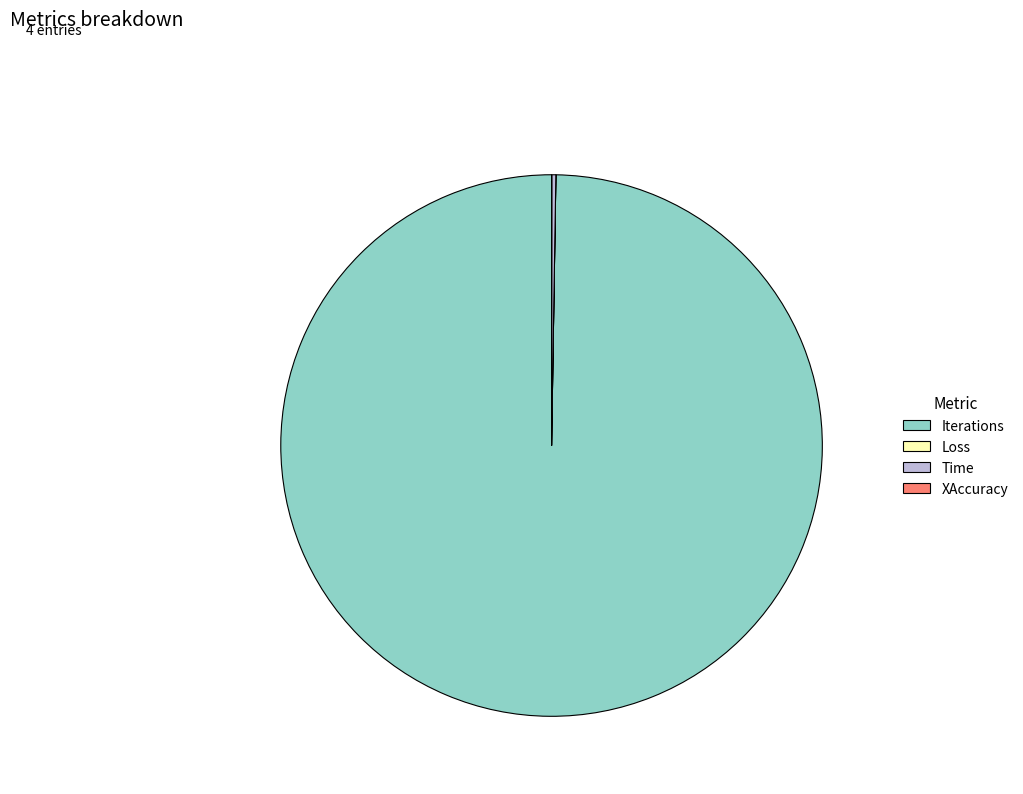

The Iterations slice represents 100% of the pie. True or false?

True